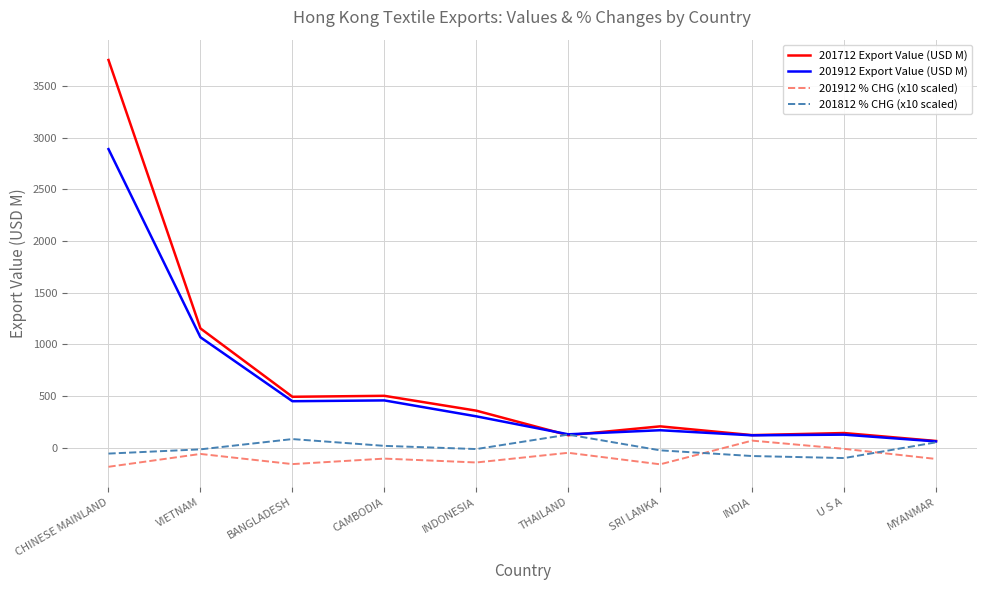

What is the maximum value shown in the chart?

3750.2